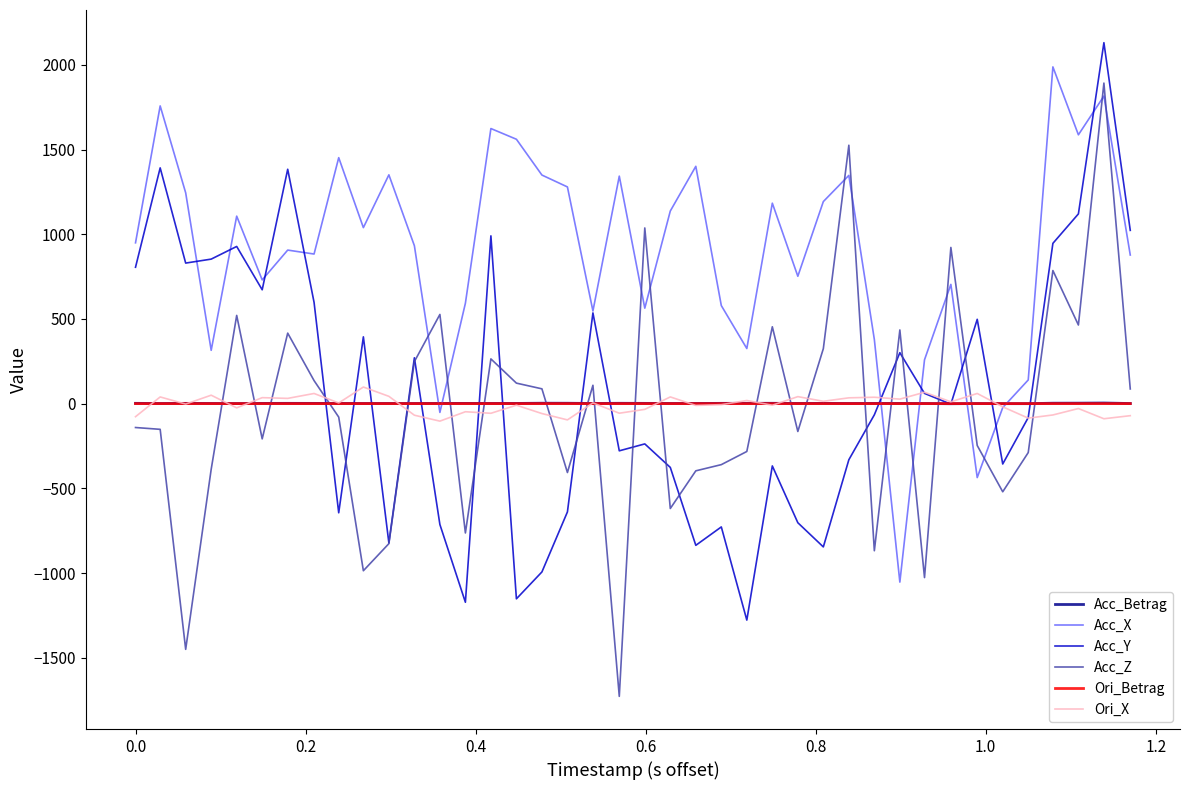

Which series has the widest spread of values?

Acc_Z